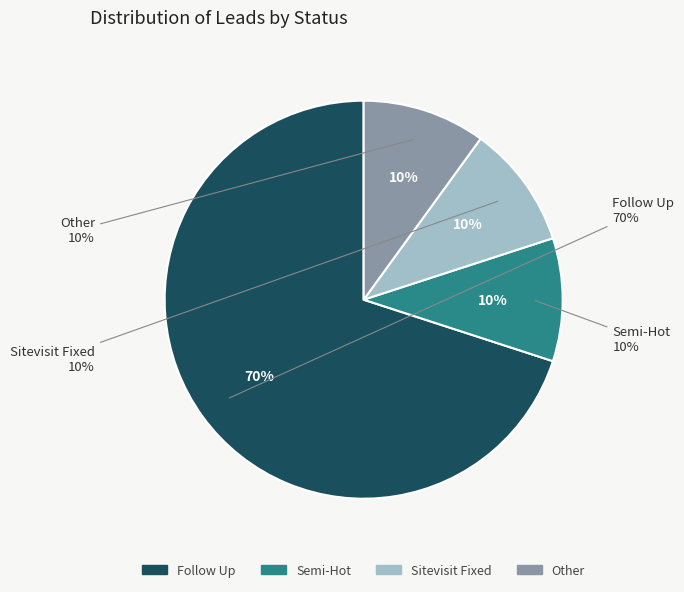

To the nearest percent, what portion does Follow Up represent?

70%